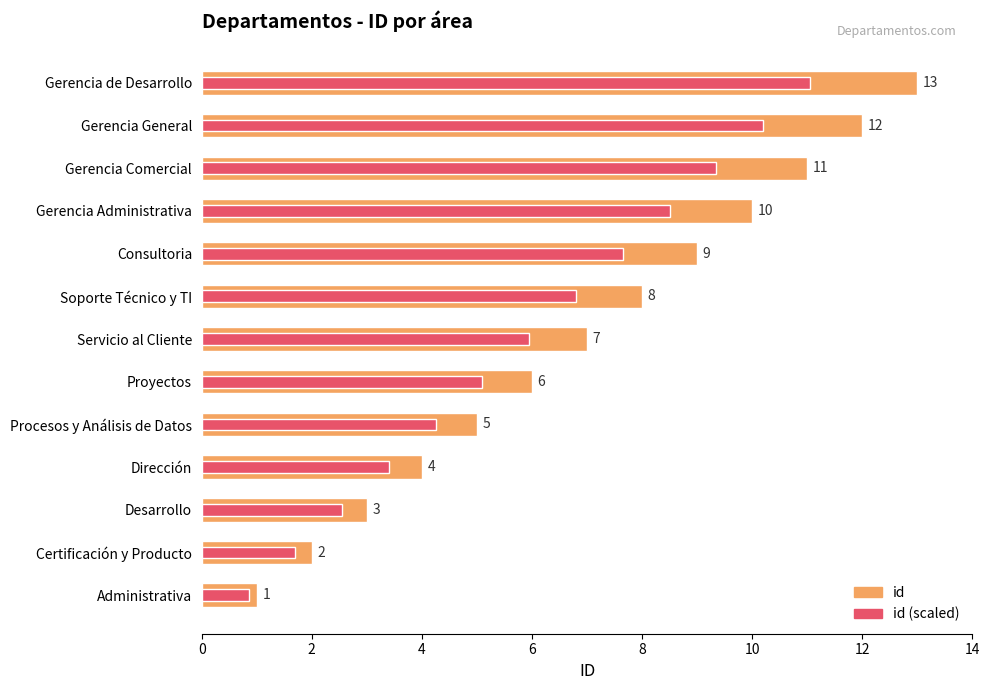

What is the greatest value displayed?

13.0